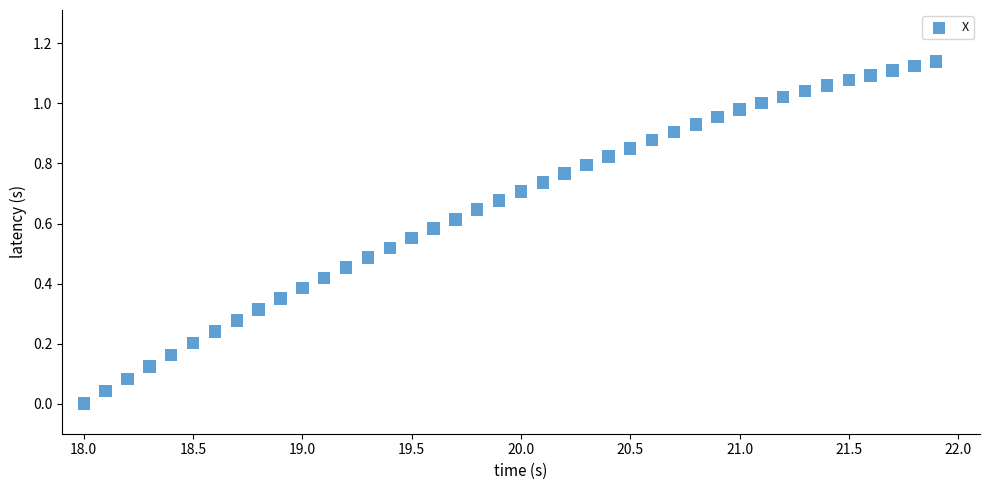

What is the range of X values (max minus min)?

3.9